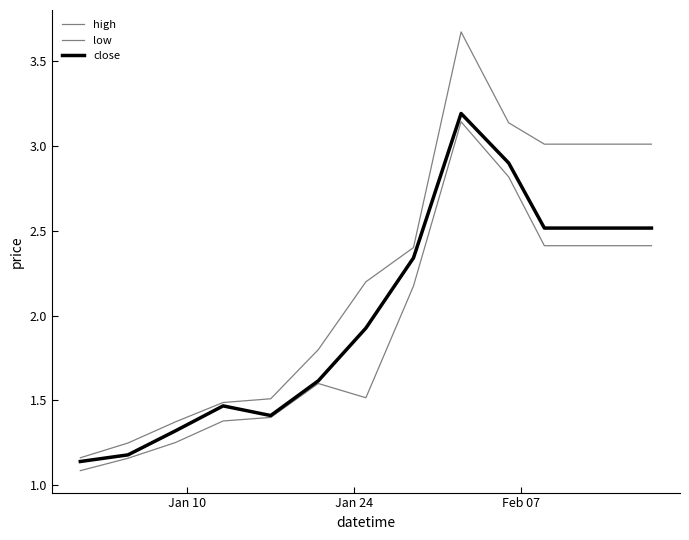

Is this an area chart (filled region under the line)?

No